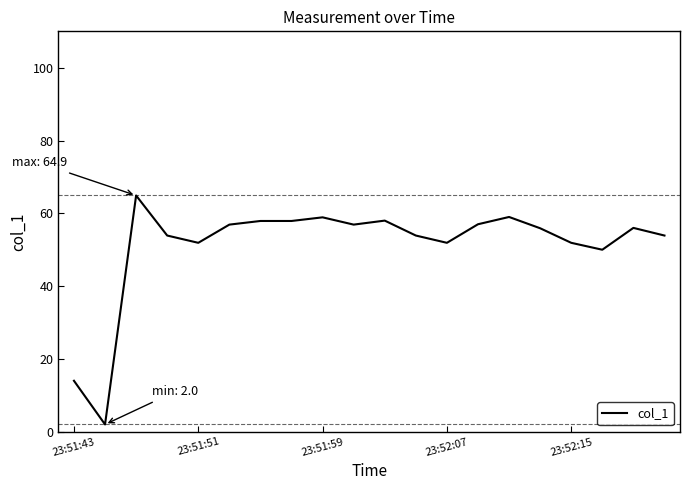

What is the greatest value displayed?

64.9